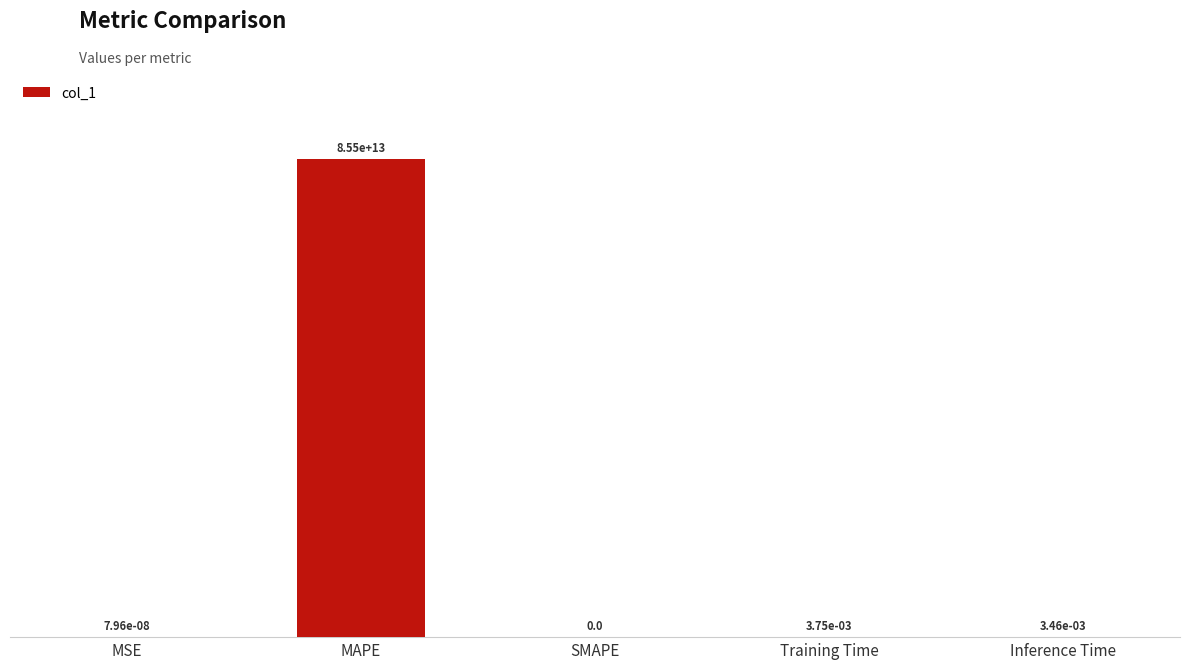

Rank the categories by value from lowest to highest.

SMAPE, MSE, Inference Time, Training Time, MAPE